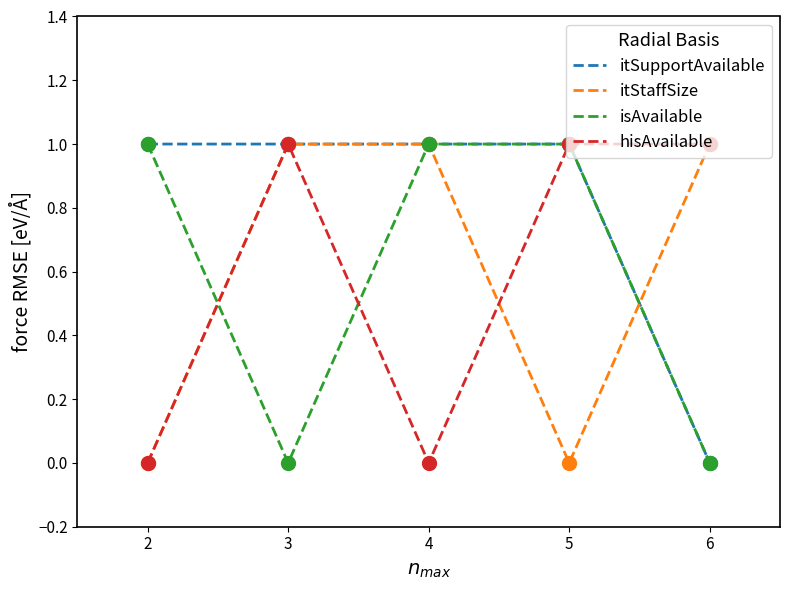

Which series has the largest total across all categories?

itSupportAvailable